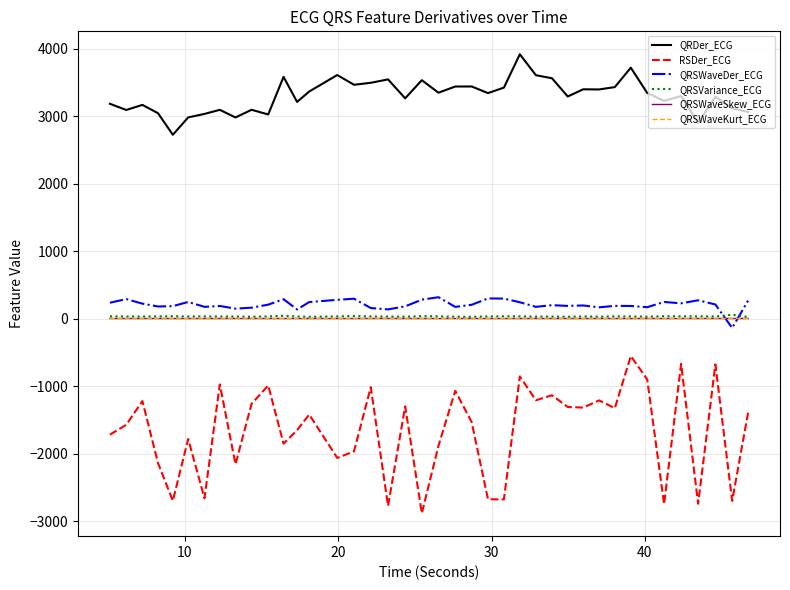

What is the greatest value displayed?

3916.0